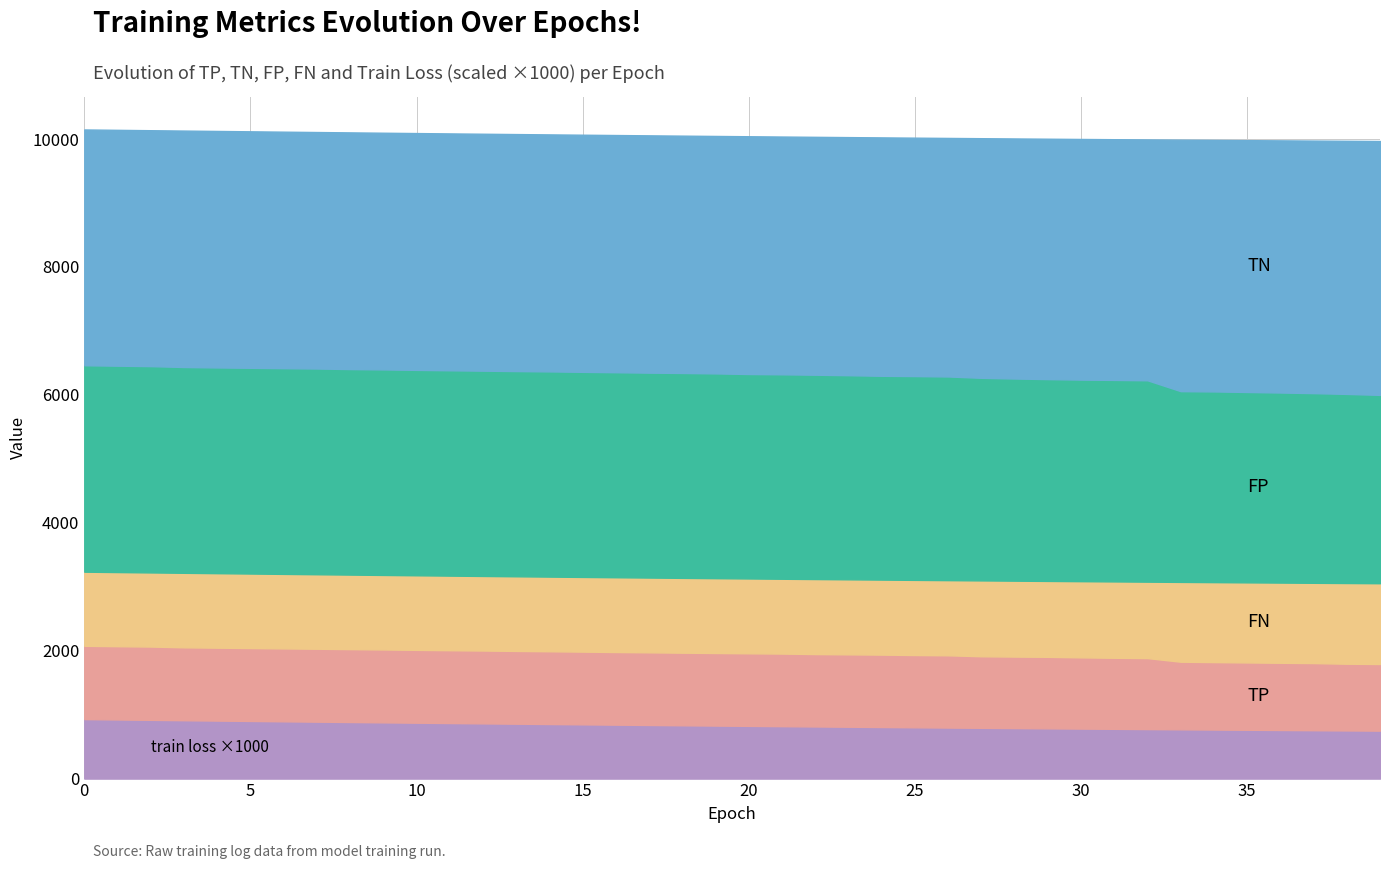

True or false: FP and FN cross at least once.

False